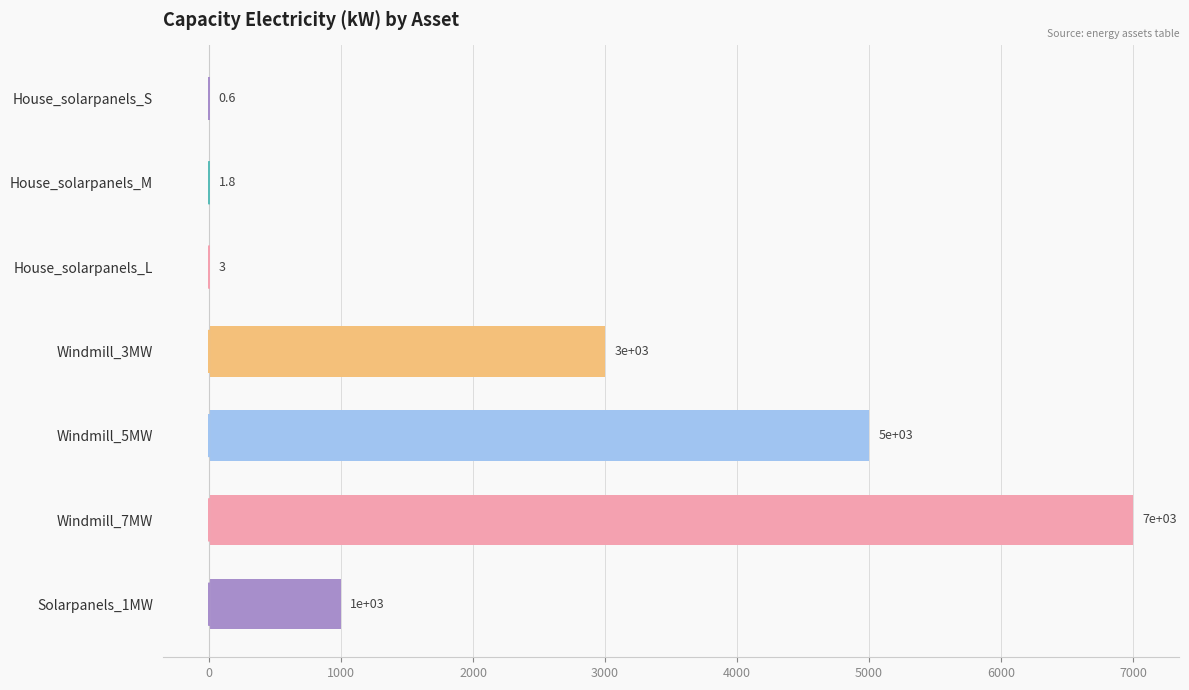

At which label is the value closest to 3500?

Windmill_3MW